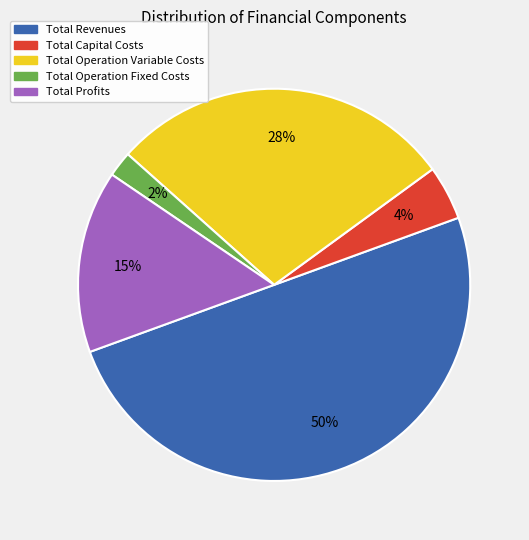

Which slice is the smallest?

Total Operation Fixed Costs